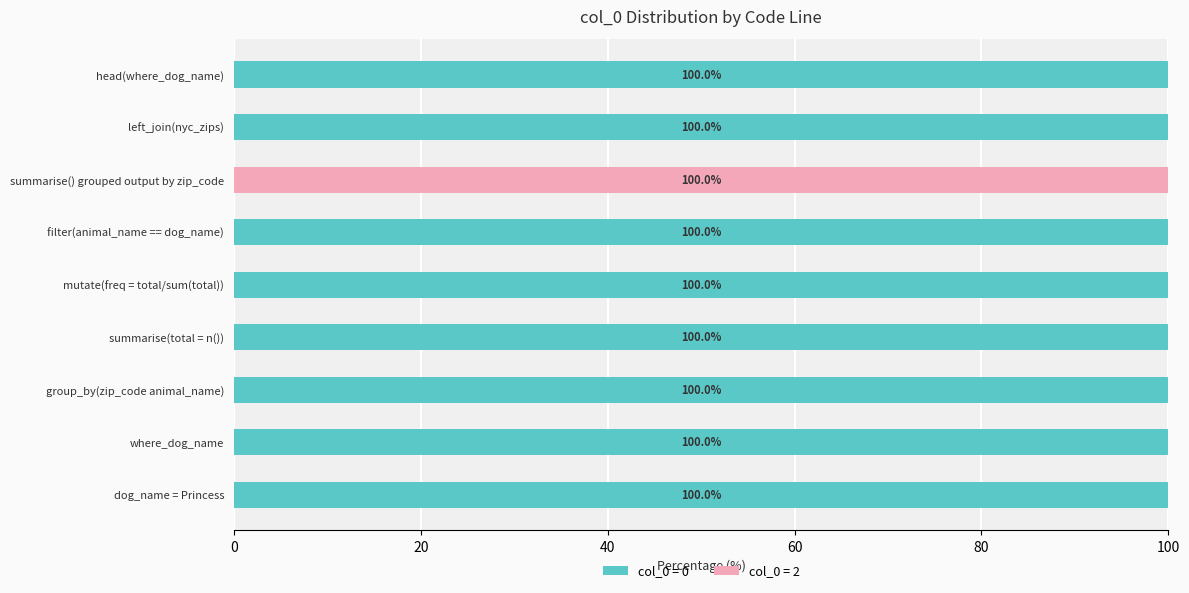

What is the highest value of the col_0 = 0 series?

100